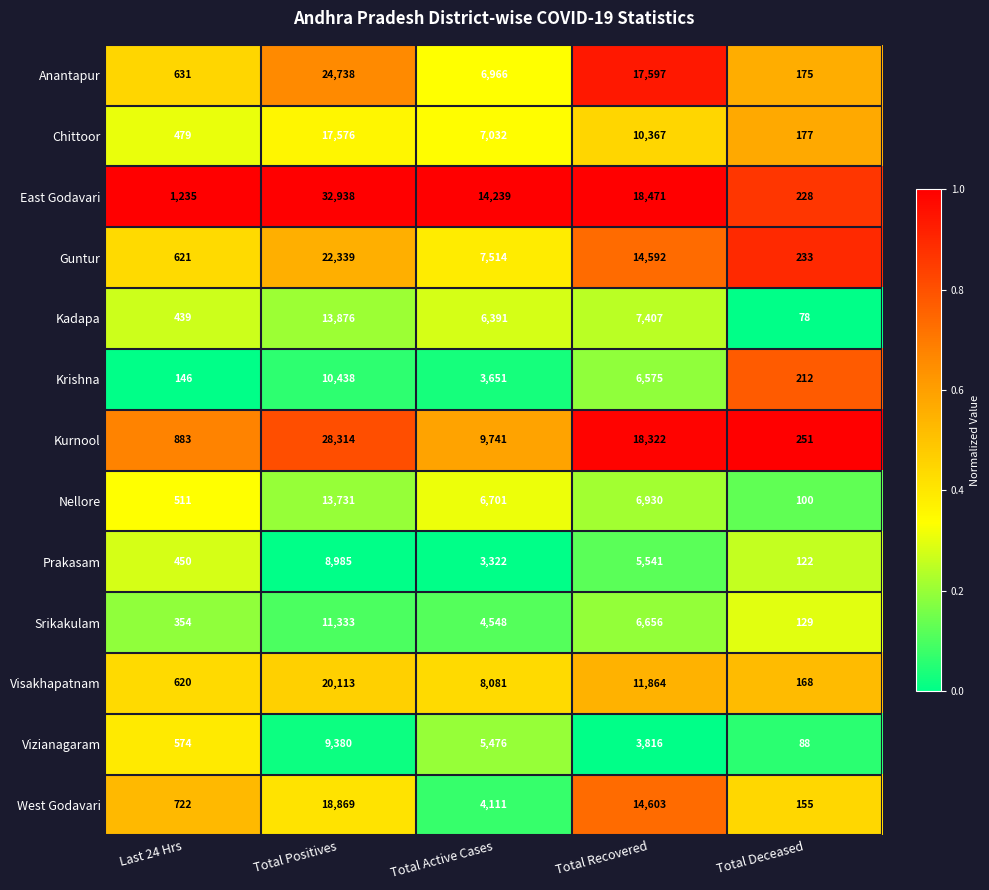

What is the difference between the highest and lowest values at Last 24 Hrs?

1089